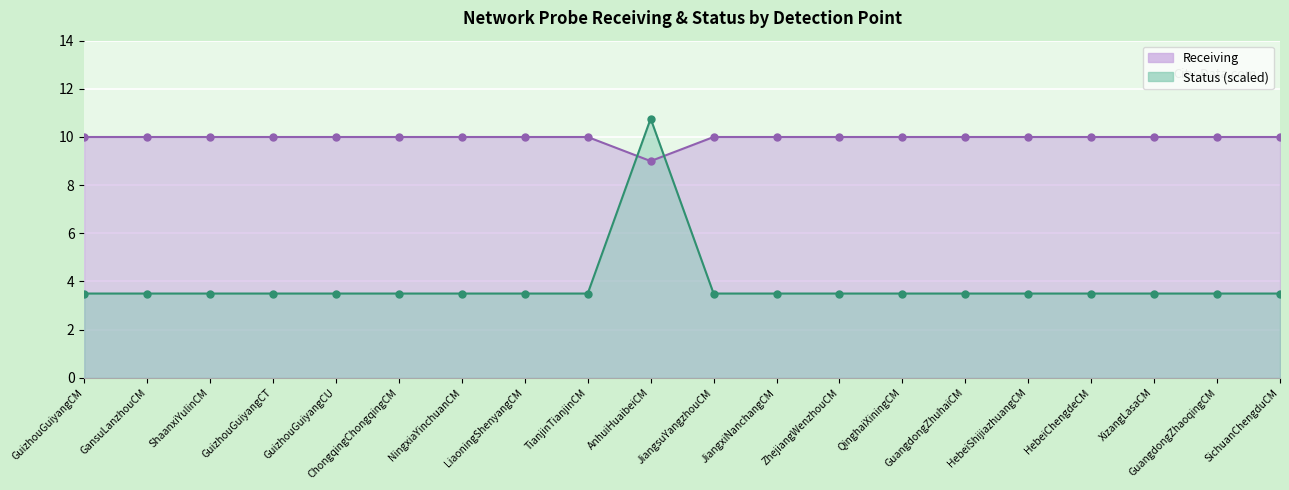

How many distinct data groups are displayed?

2